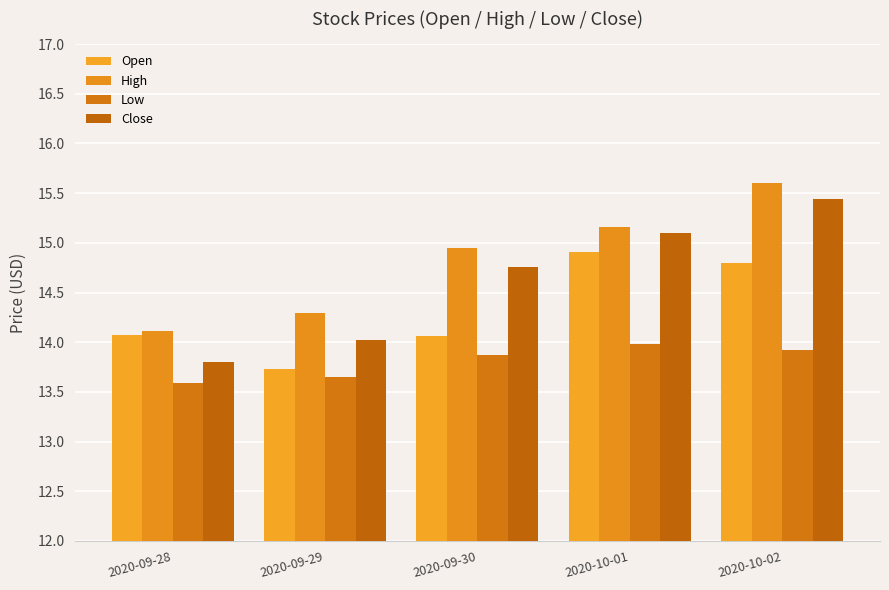

List the series in order of their peak value, highest first.

High, Close, Open, Low